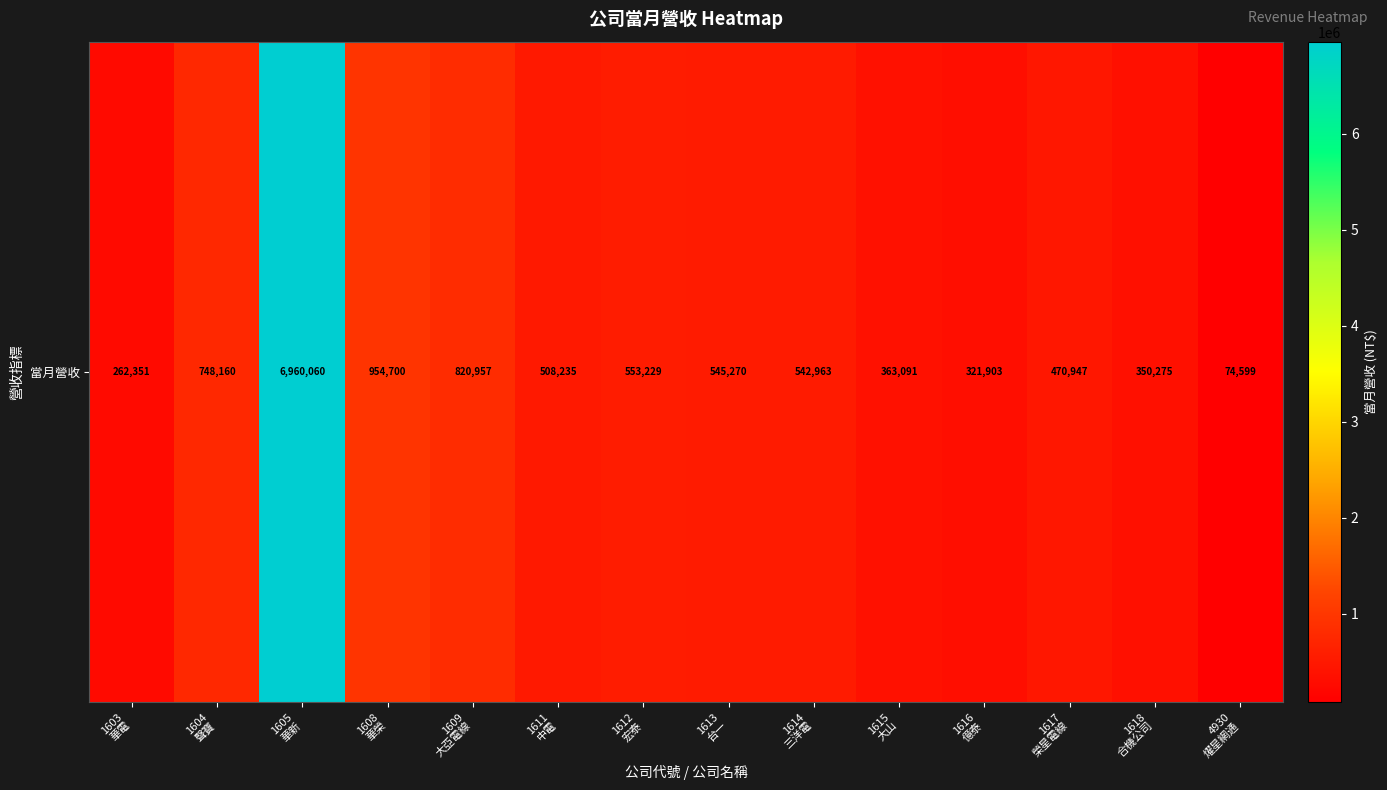

Count the number of values greater than 542963.

6